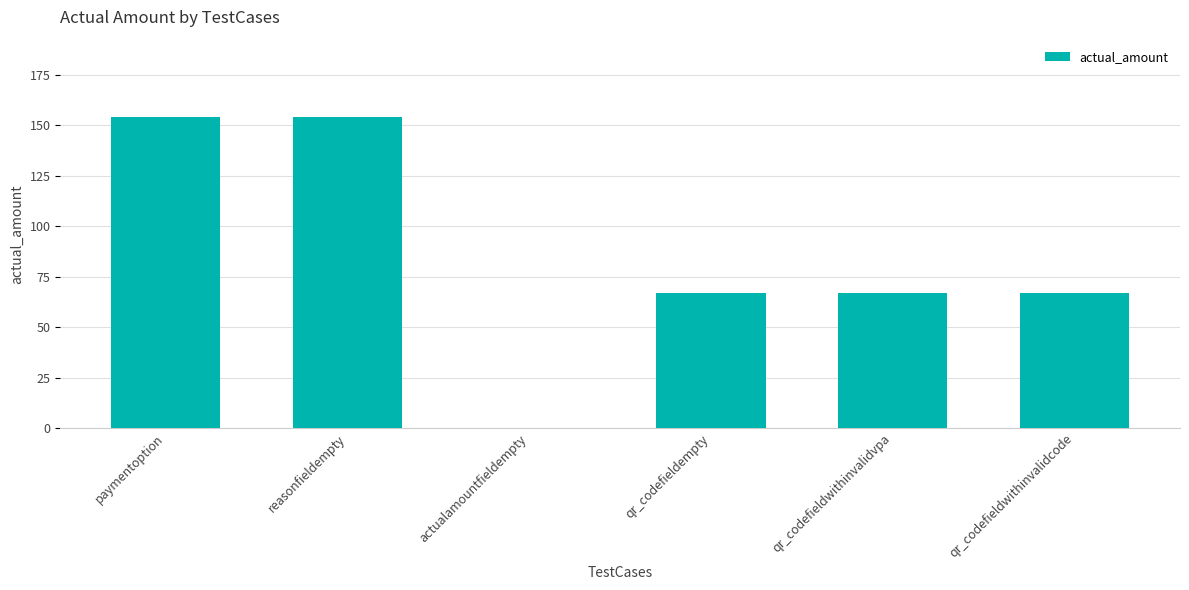

Is it true that the value at paymentoption is 154?

True